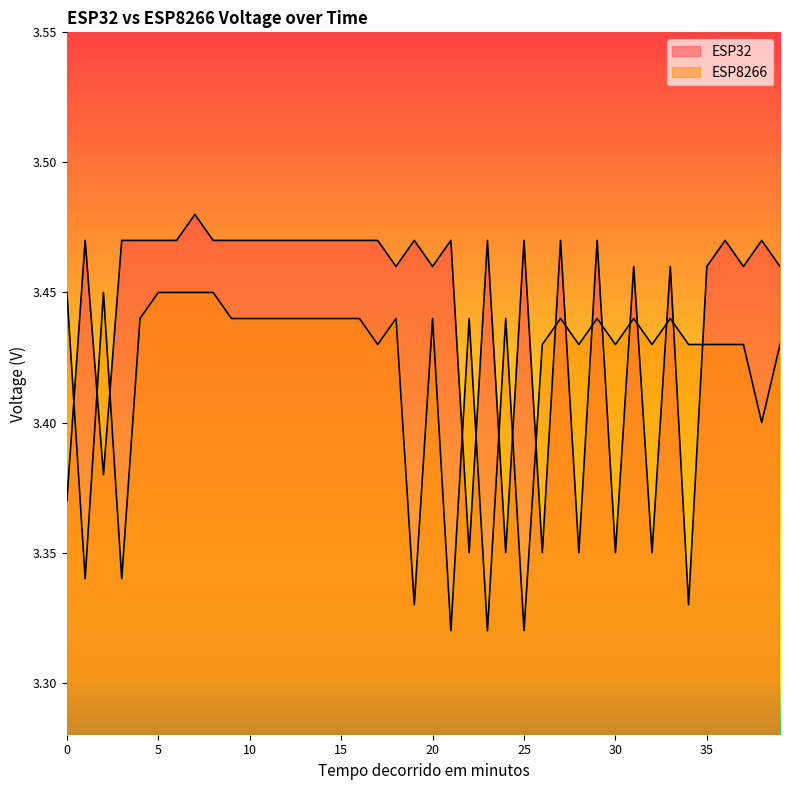

Read the ESP32 value at 31.

3.5